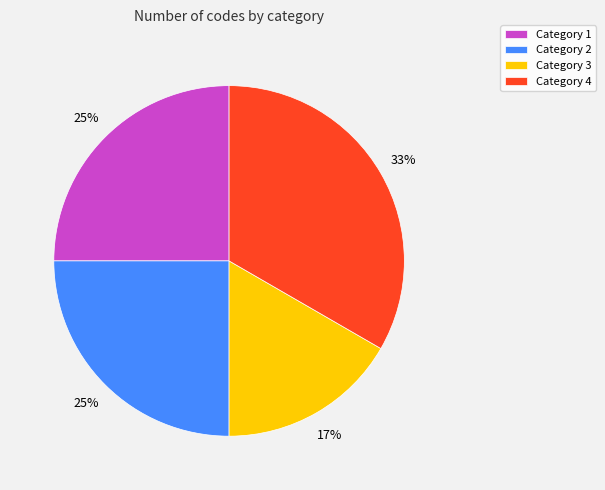

How many slices are in this pie chart?

4